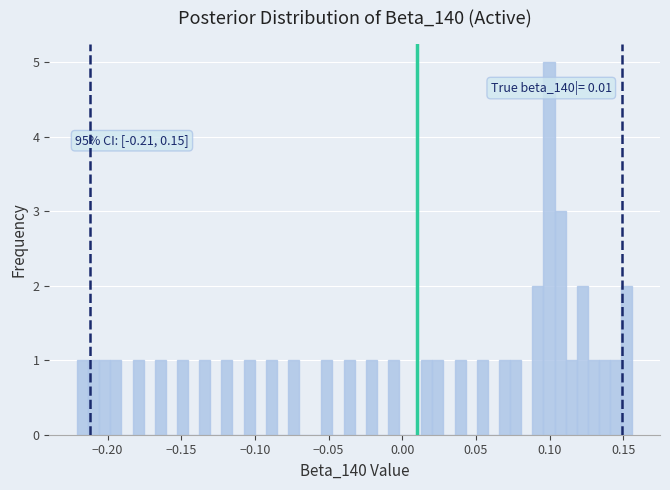

Around what value on the x-axis is the tallest bar? Give the approximate position of its centre, as read against the axis.

0.100